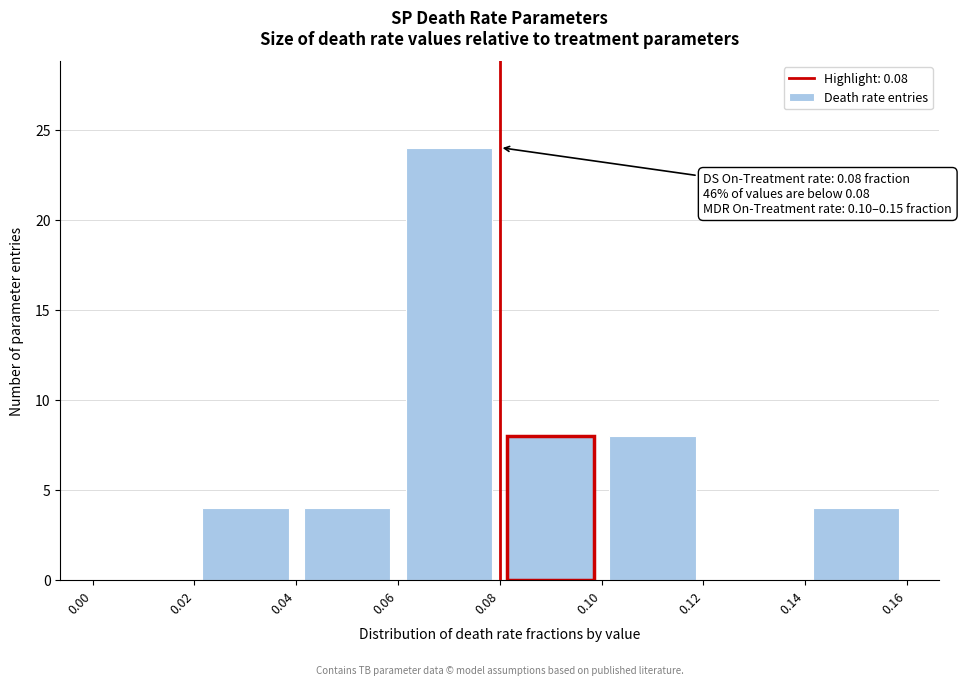

Which range on the x-axis has the tallest bar?

0.06 to 0.08